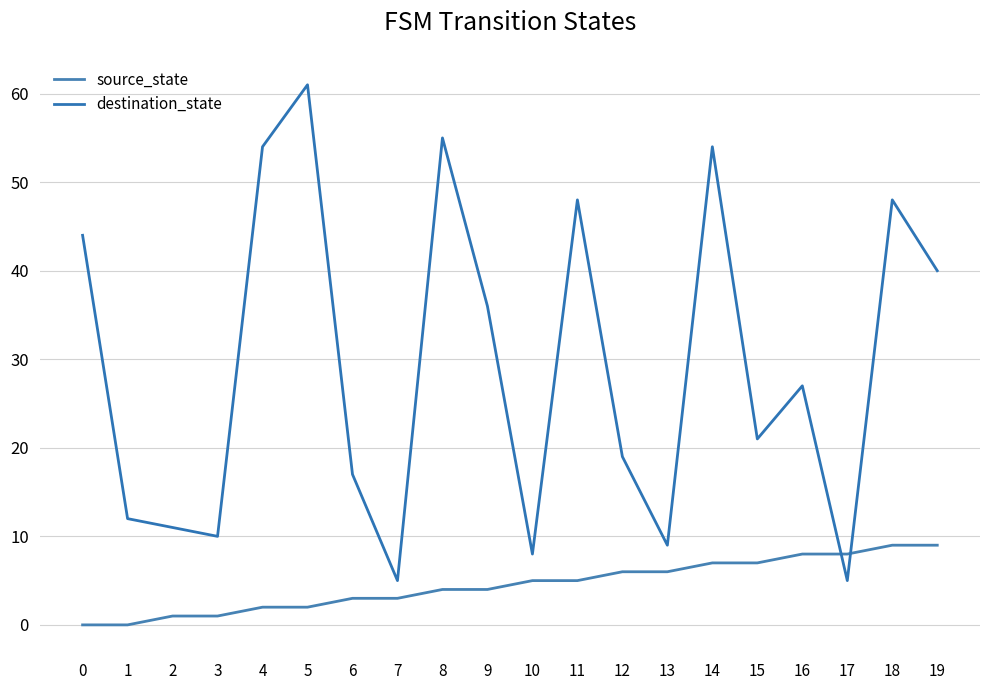

How many lines are shown in the chart?

2